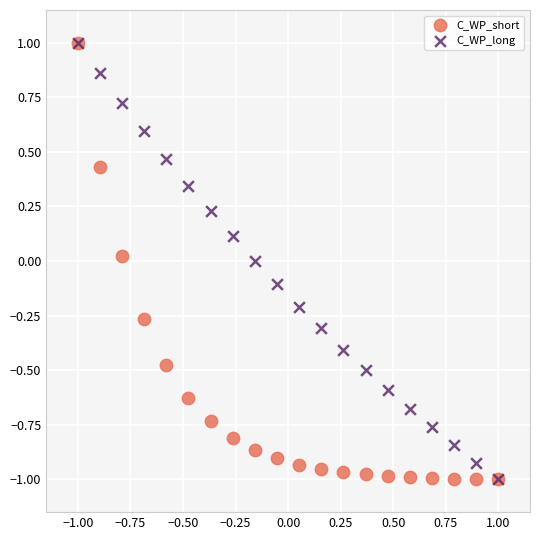

What are all the series names shown in the legend?

C_WP_short, C_WP_long